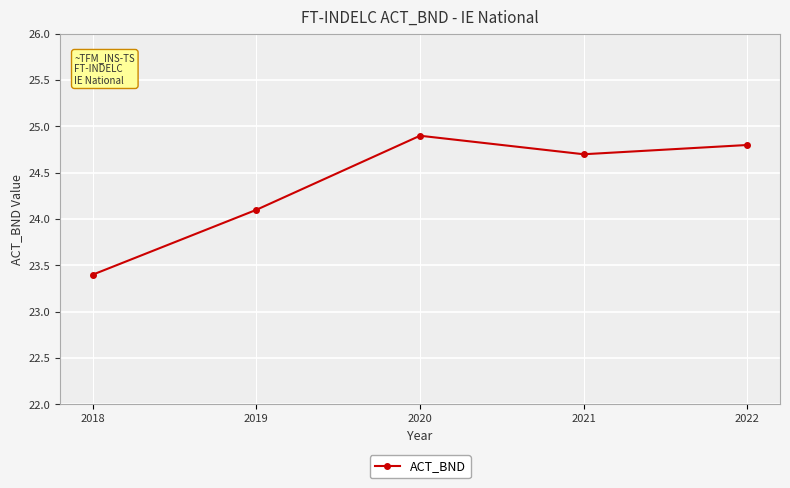

How many distinct data groups are displayed?

1